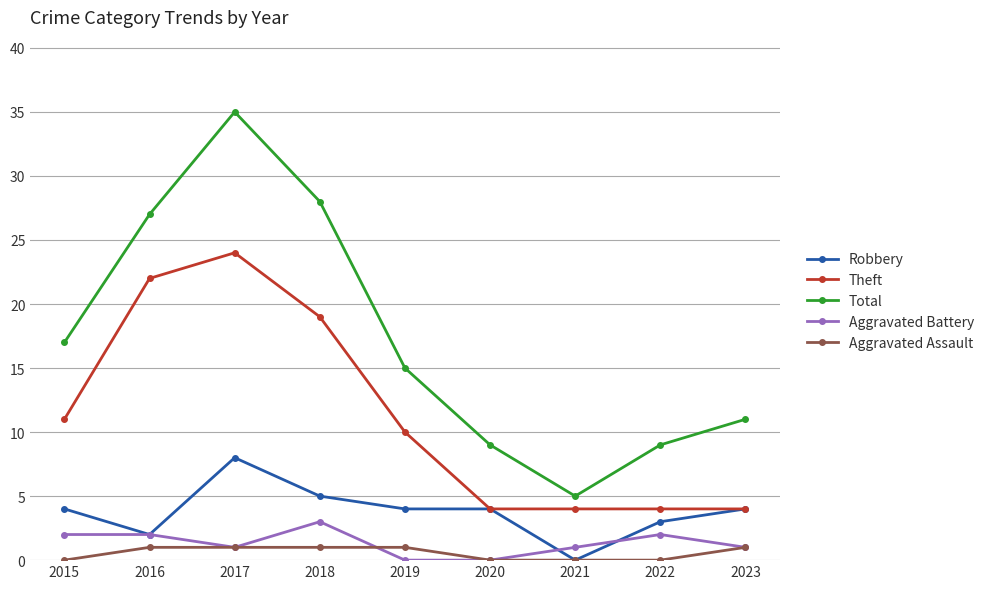

What is the average value of the Aggravated Battery series?

1